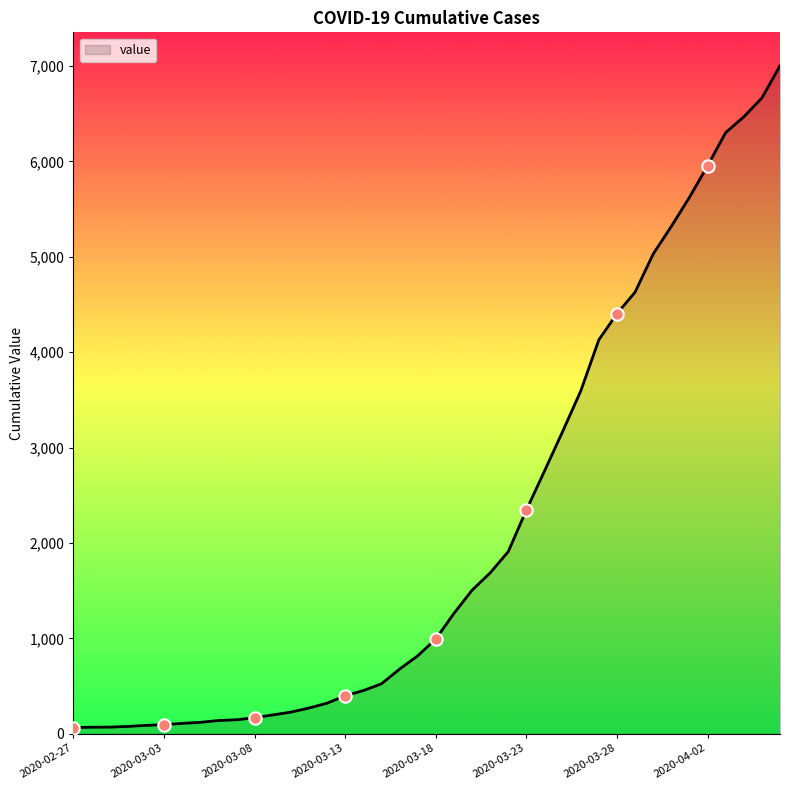

What is the difference between the maximum and minimum values?

6940